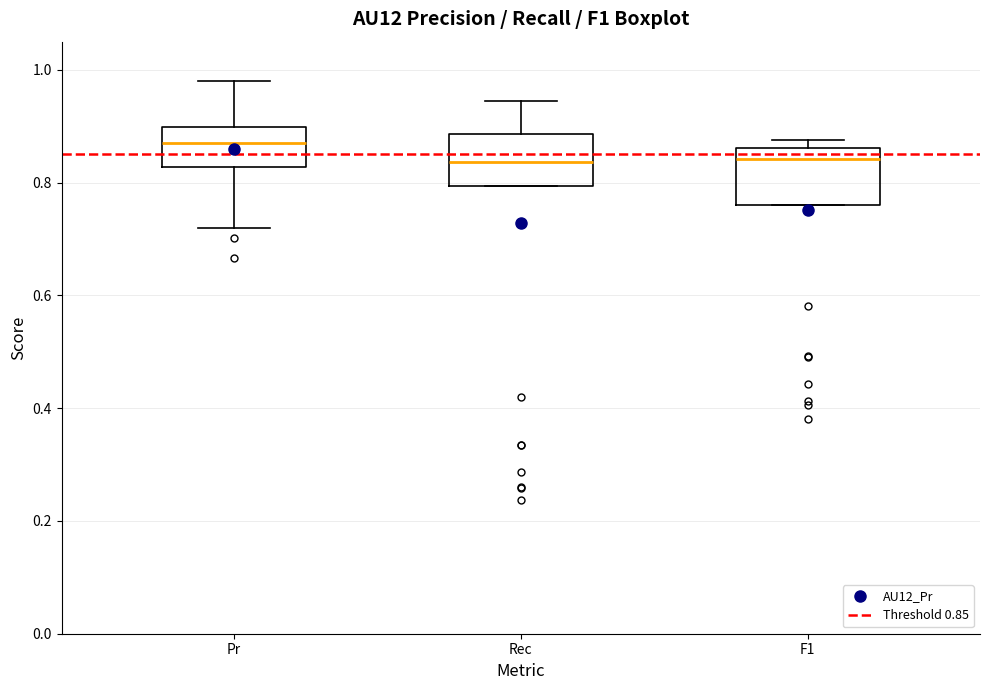

Reading left to right, transcribe this box plot: for each box, give where its median line is, the range the box spans, and where its two whiskers end, as read against the y-axis. The values are not printed on the chart, so give them approximately, as read against the axis.

Pr: median 0.88, box 0.82 to 0.90, whiskers 0.72 to 0.98
Rec: median 0.84, box 0.80 to 0.88, whiskers 0.80 to 0.94
F1: median 0.84, box 0.76 to 0.86, whiskers 0.76 to 0.88